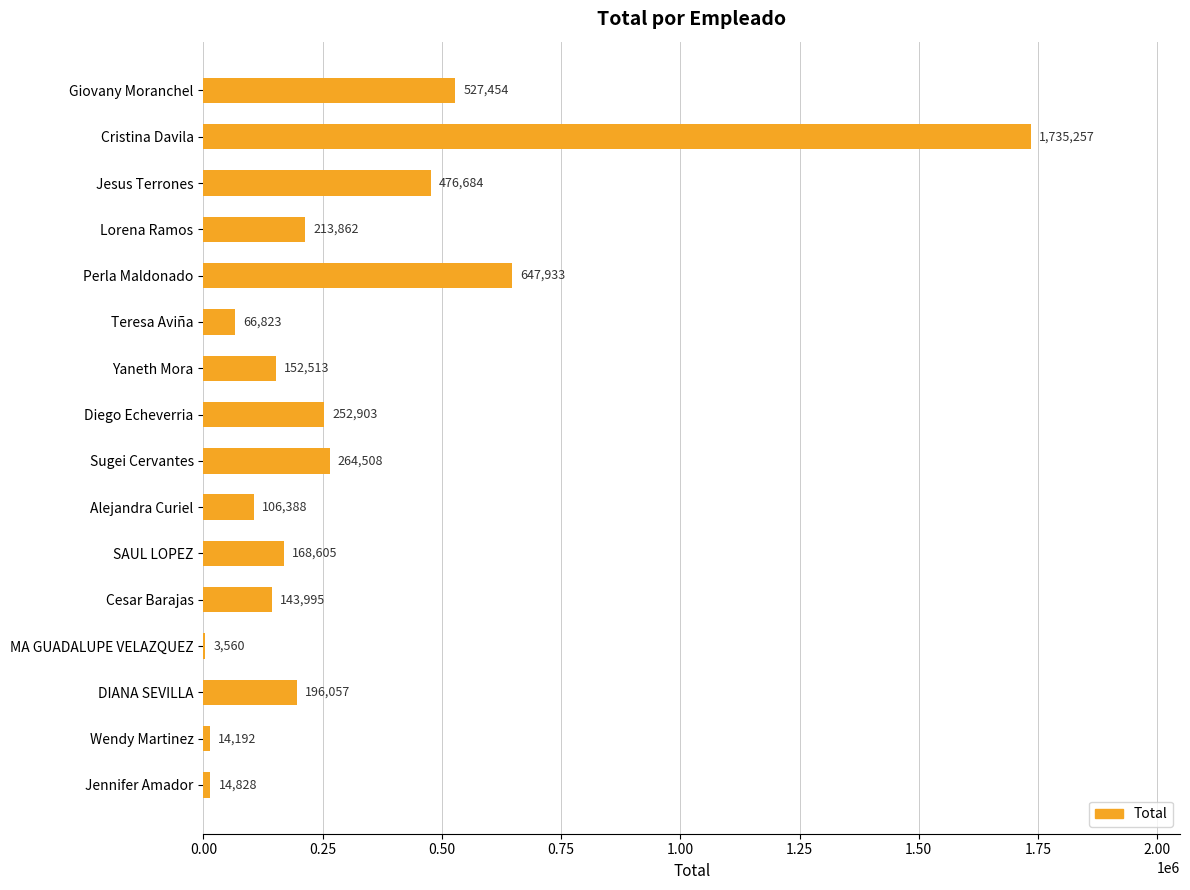

Where is the data nearest to the value 869408?

Perla Maldonado